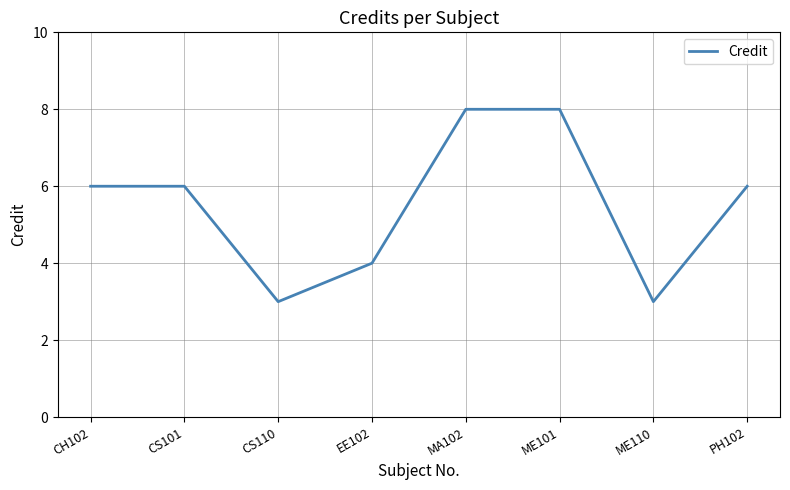

What position from the left is MA102?

5